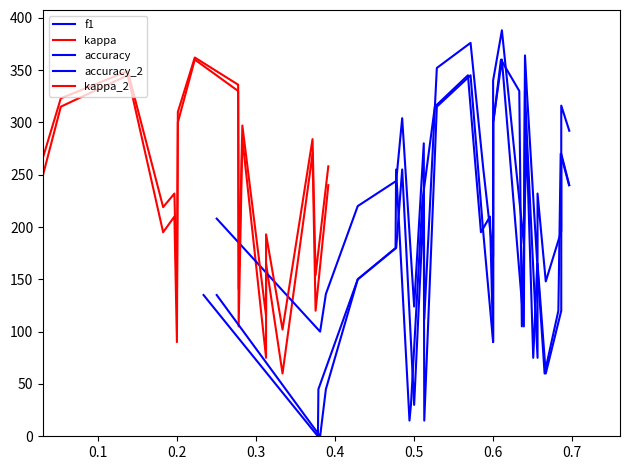

Reading left to right, what are all the values shown in this chart?

f1: 135	0	45	150	180	255	15	30	225	315	345	195	210	90	300	360	330	105	285	75	165	60	120	270	240
kappa: 135	0	45	150	180	255	30	15	225	315	345	195	210	90	300	360	330	105	285	75	165	60	270	120	240
accuracy: 135	0	45	150	180	255	30	225	15	315	345	195	90	210	300	360	105	330	285	75	165	60	120	270	240
accuracy_2: 208	100	136	220	244	304	124	280	112	352	376	256	172	268	340	388	184	364	328	160	232	148	196	316	292
kappa_2: 167	50	89	180	206	271	76	63	245	323	349	219	232	128	310	362	336	141	297	115	193	102	284	154	258